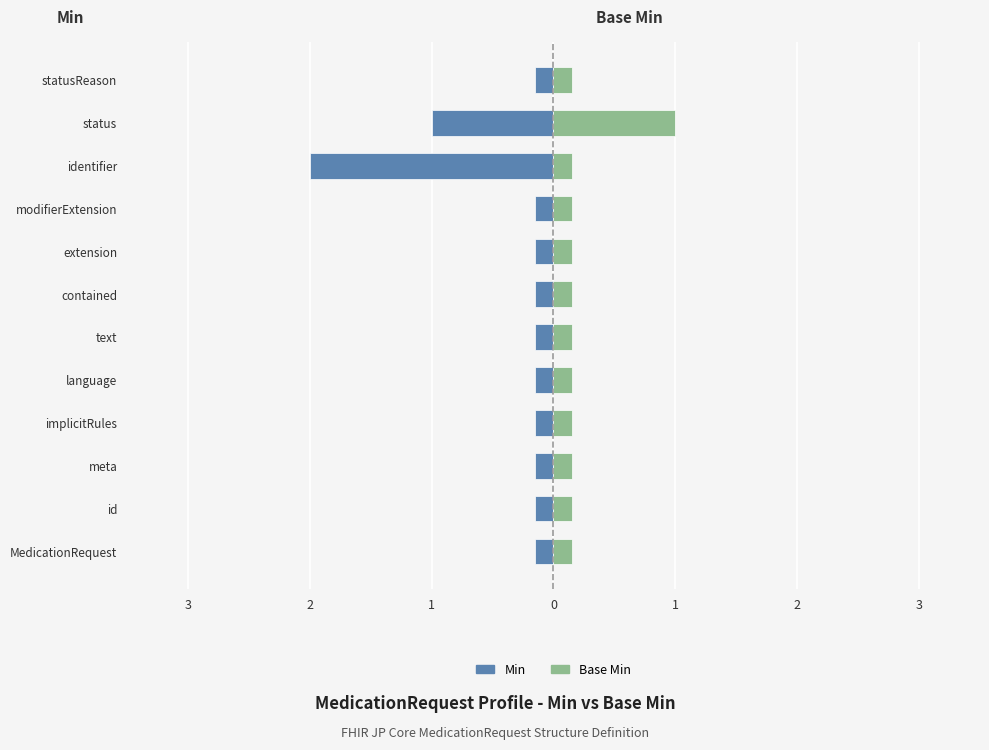

What is the minimum value for Base Min?

0.1